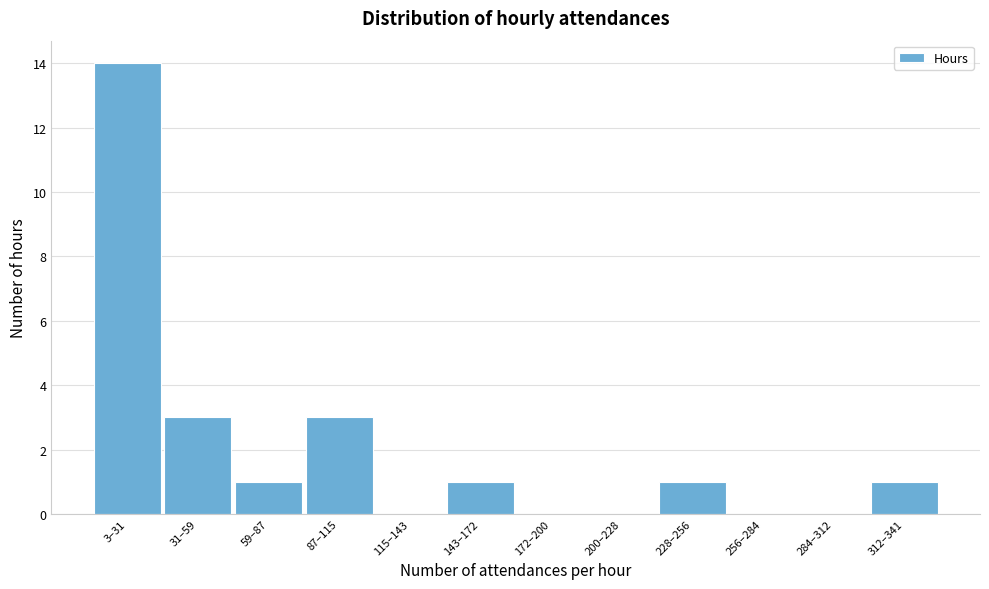

Reading left to right, list all the values displayed in this chart.

3–31=14	31–59=3	59–87=1	87–115=3	115–143=0	143–172=1	172–200=0	200–228=0	228–256=1	256–284=0	284–312=0	312–341=1